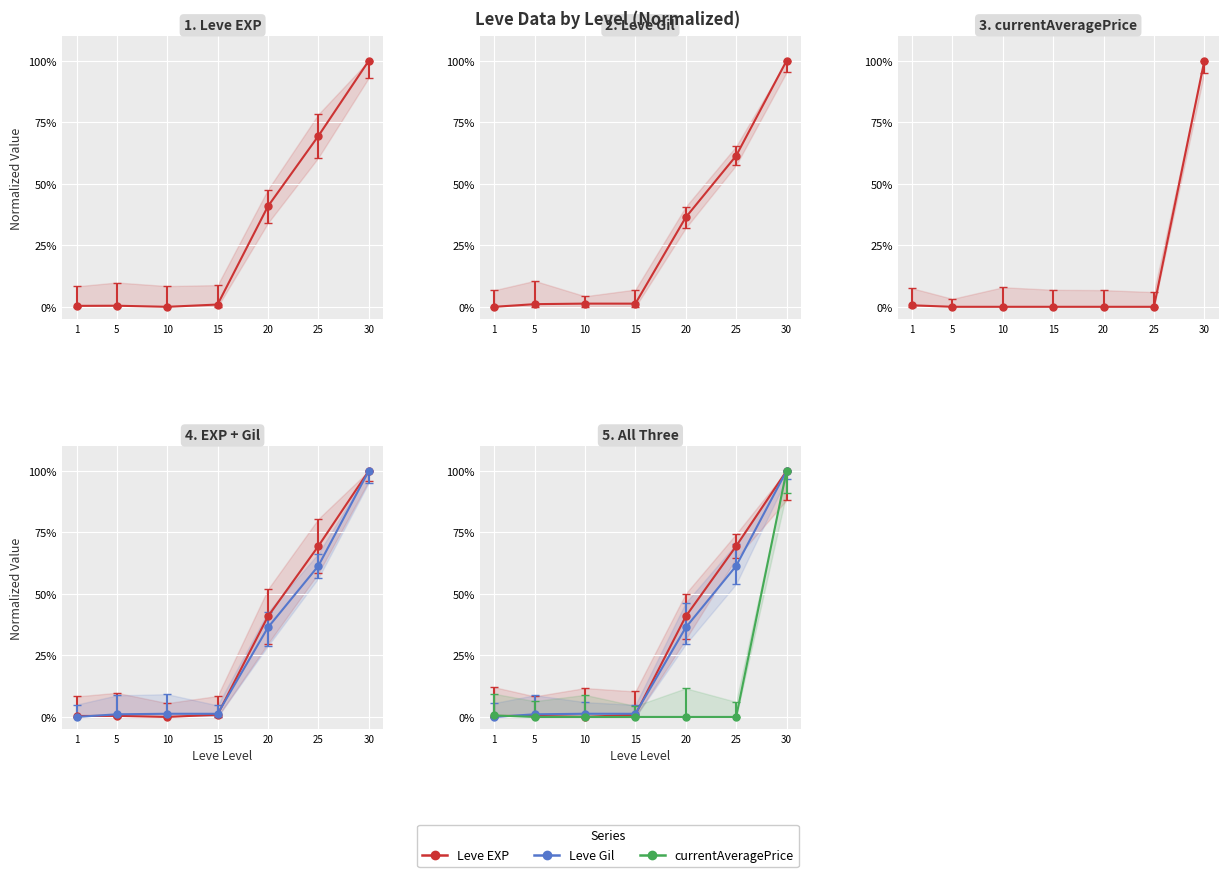

What is the average value of the Leve Gil series?

0.3